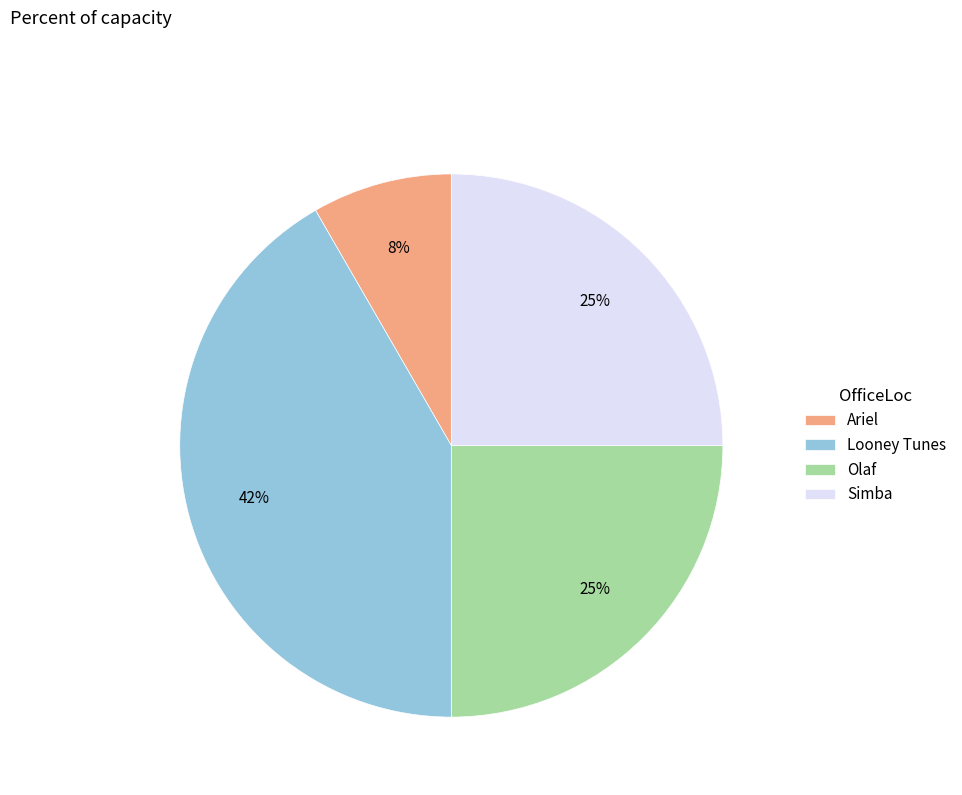

Is it true that Ariel is 8% of the pie?

True